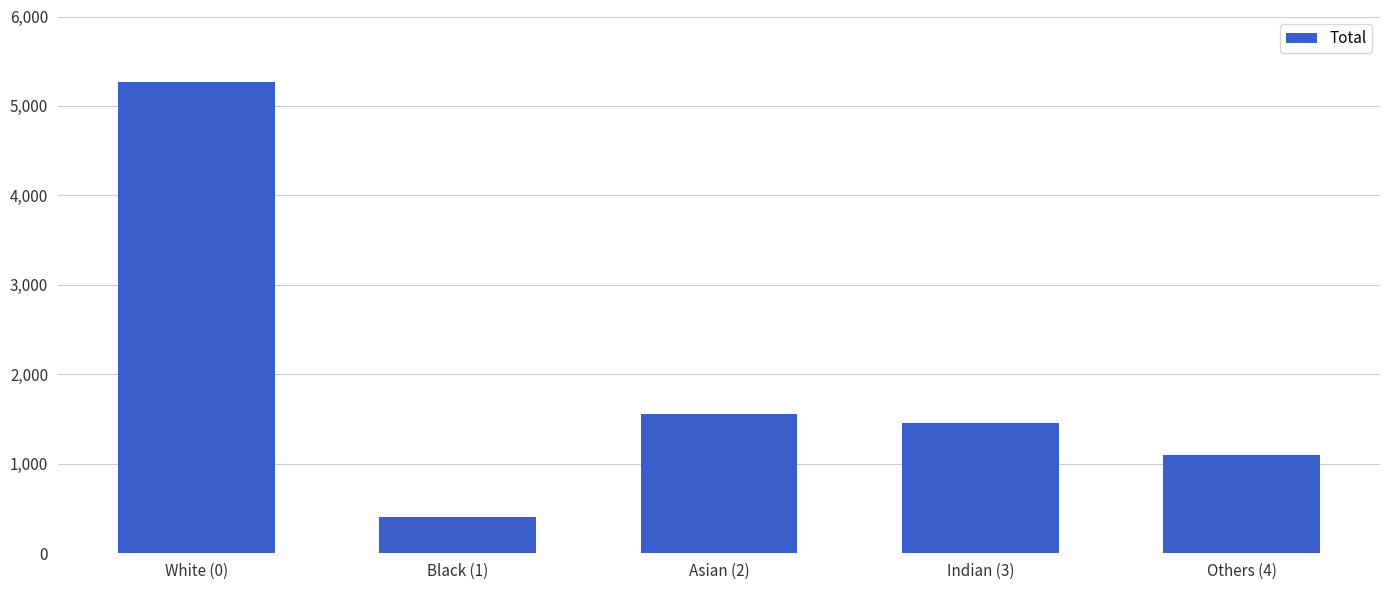

At which label does the data first exceed 1453?

White (0)